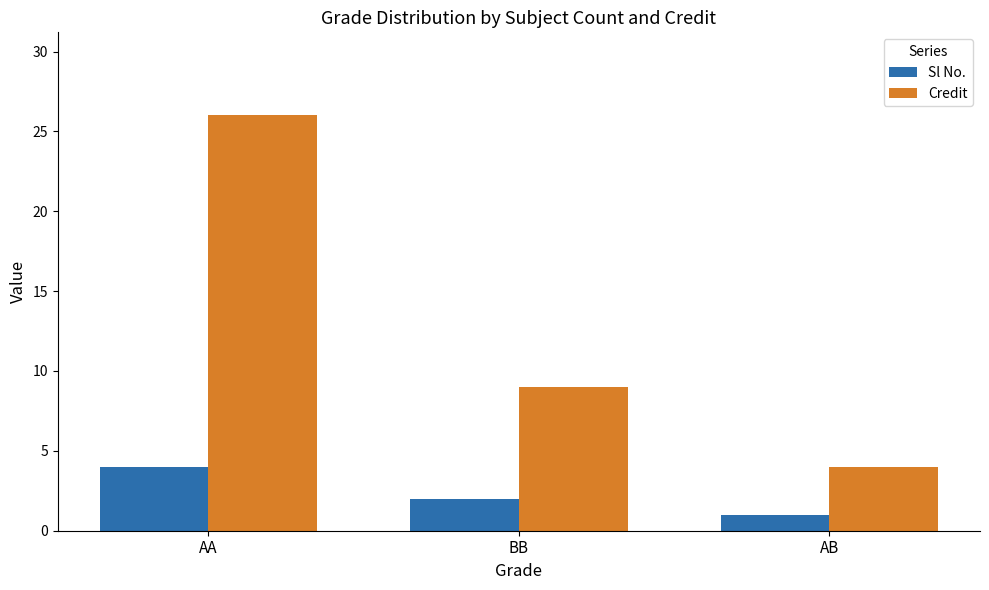

Reading right to left, list all the values displayed in this chart.

Sl No.: 1	2	4
Credit: 4	9	26